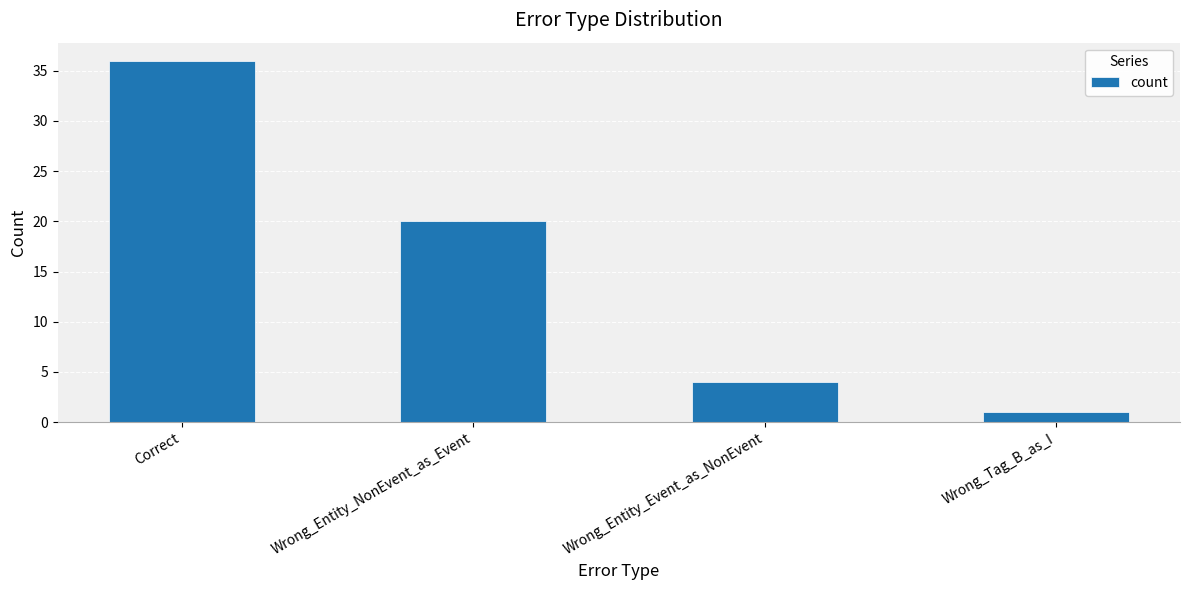

Is it true that the value at Correct is 36?

True